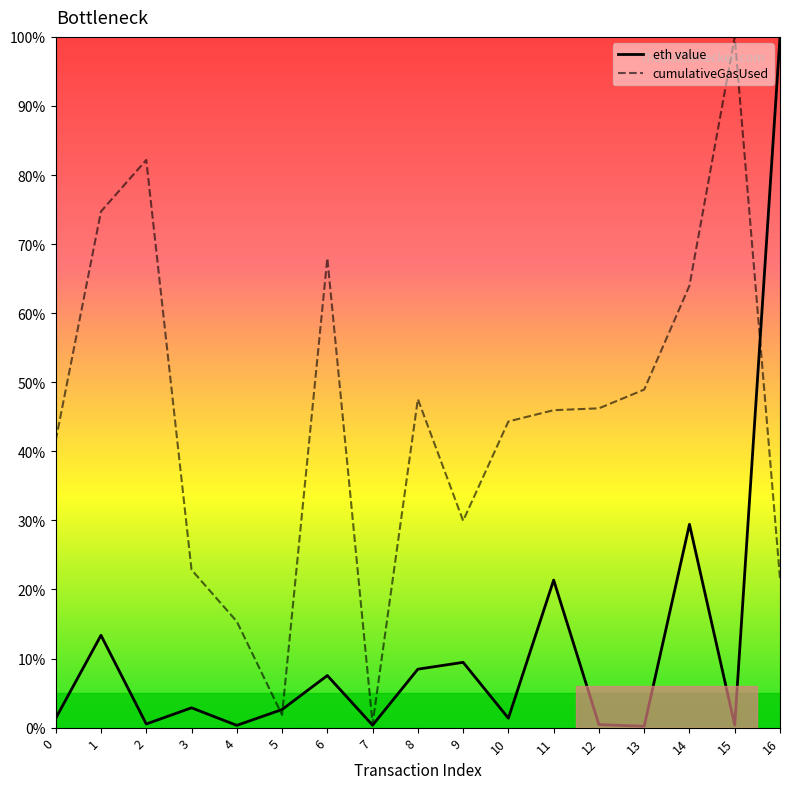

What is the maximum value shown in the chart?

100.0